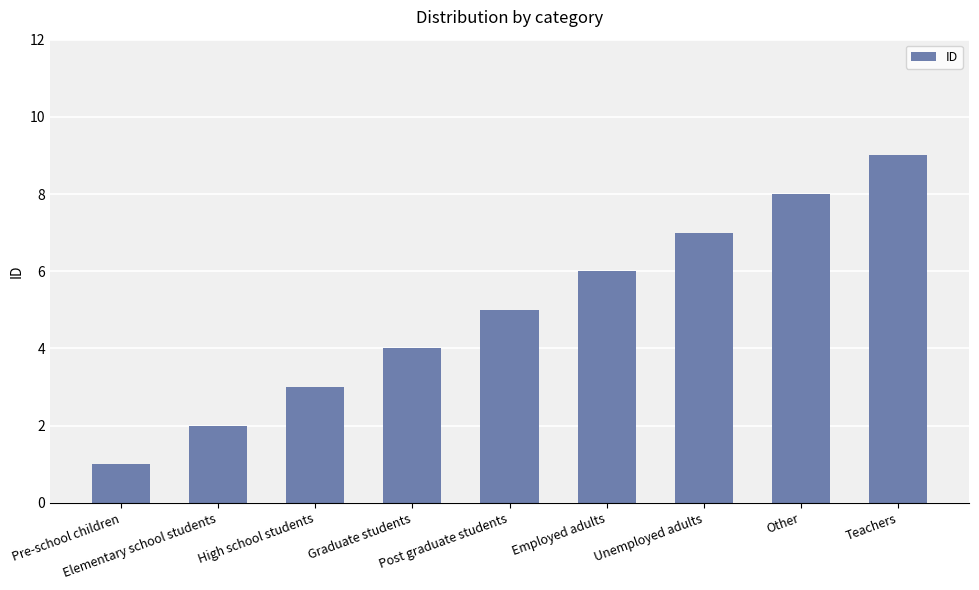

At which label is the value closest to 5?

Post graduate students